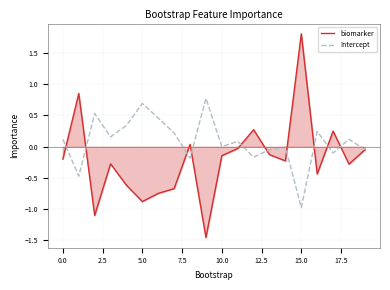

What is the greatest value displayed?

1.8